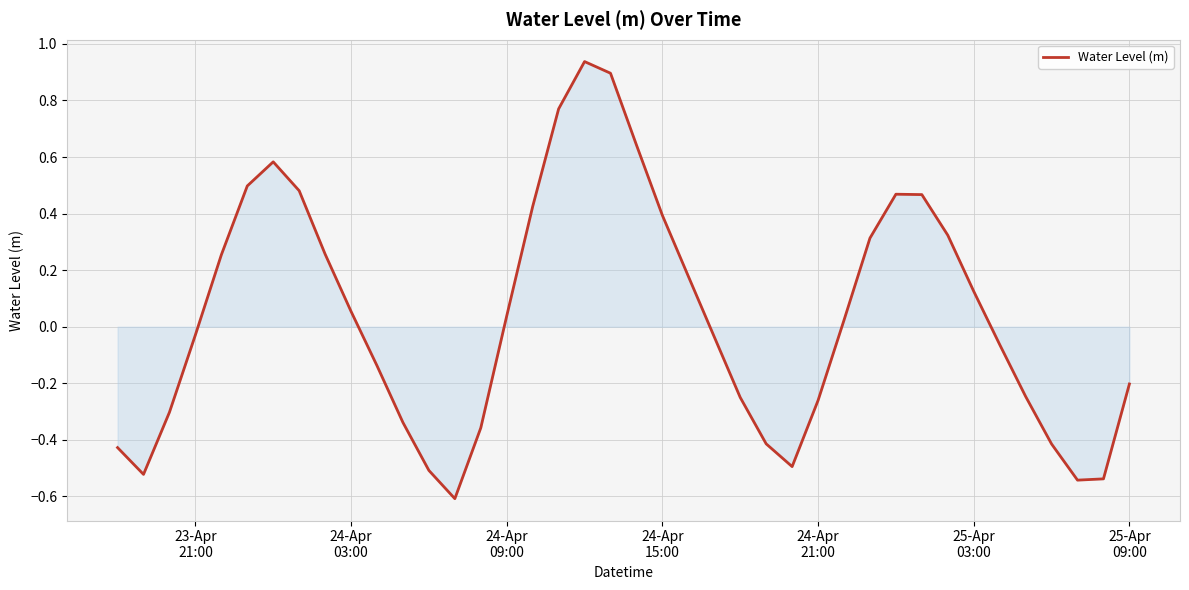

What is the minimum value shown in the chart?

-0.6